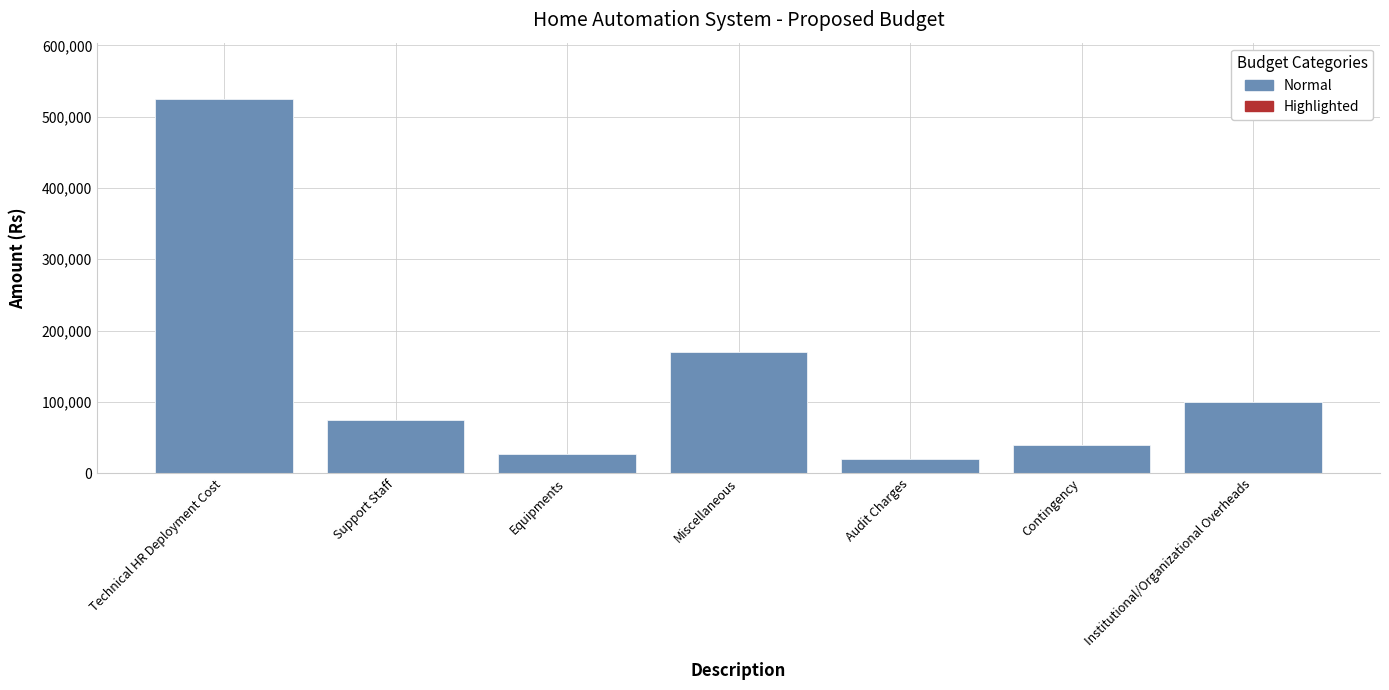

How many bars are there in each group?

2